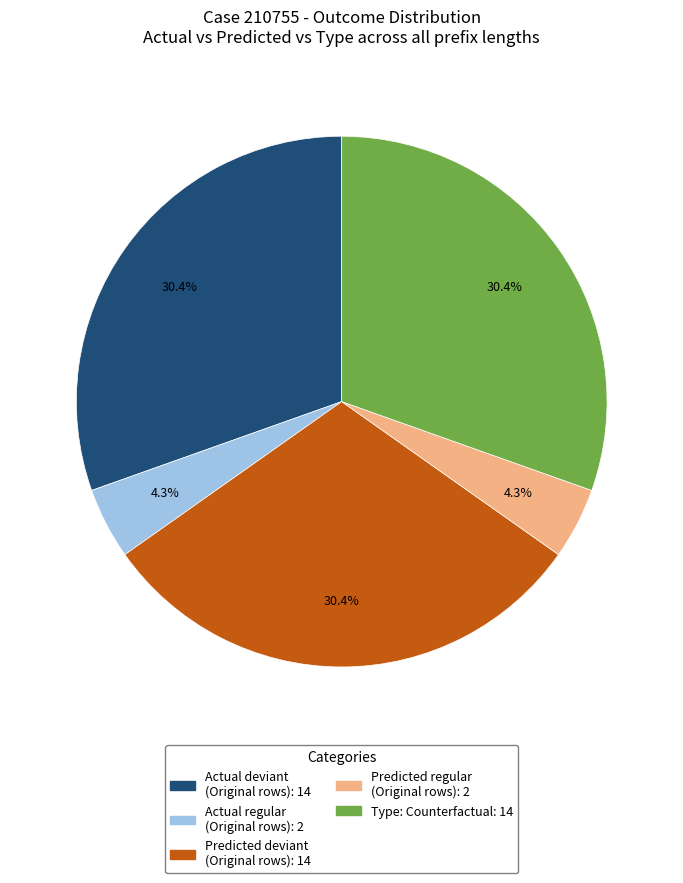

Count the number of slices in the pie.

5